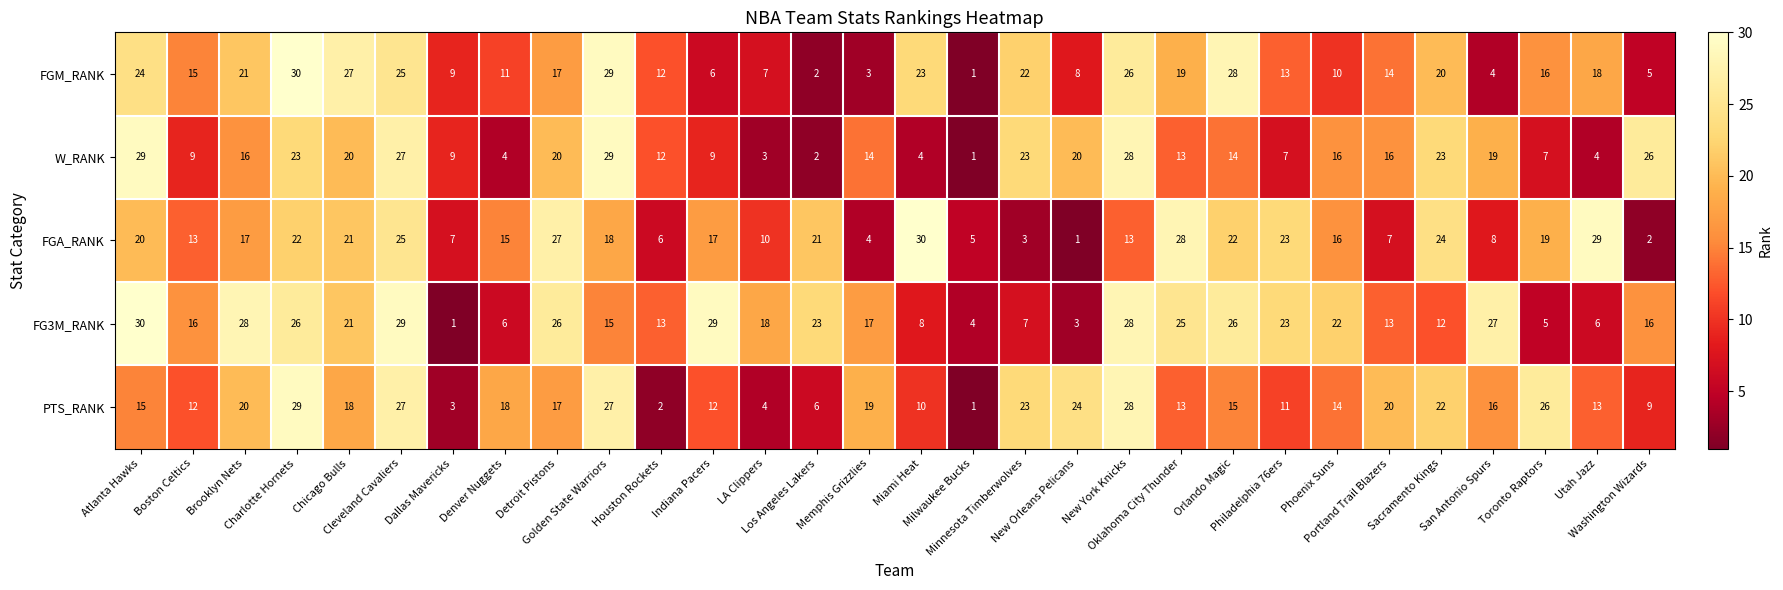

Which series has the largest total across all categories?

FG3M_RANK